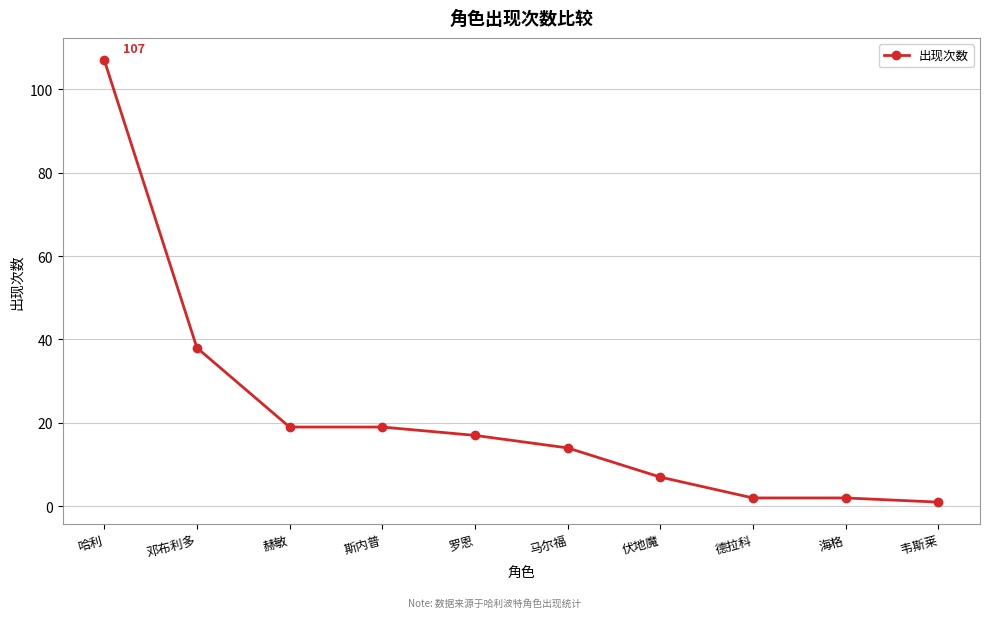

Between 马尔福 and 伏地魔, which is larger?

马尔福